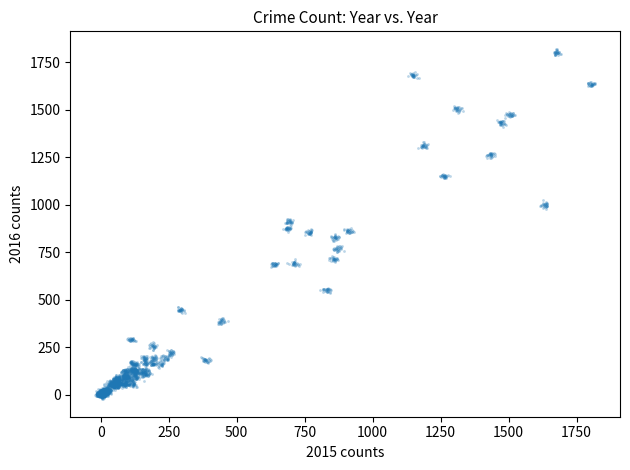

What is the range of Y values (max minus min)?

1844.5